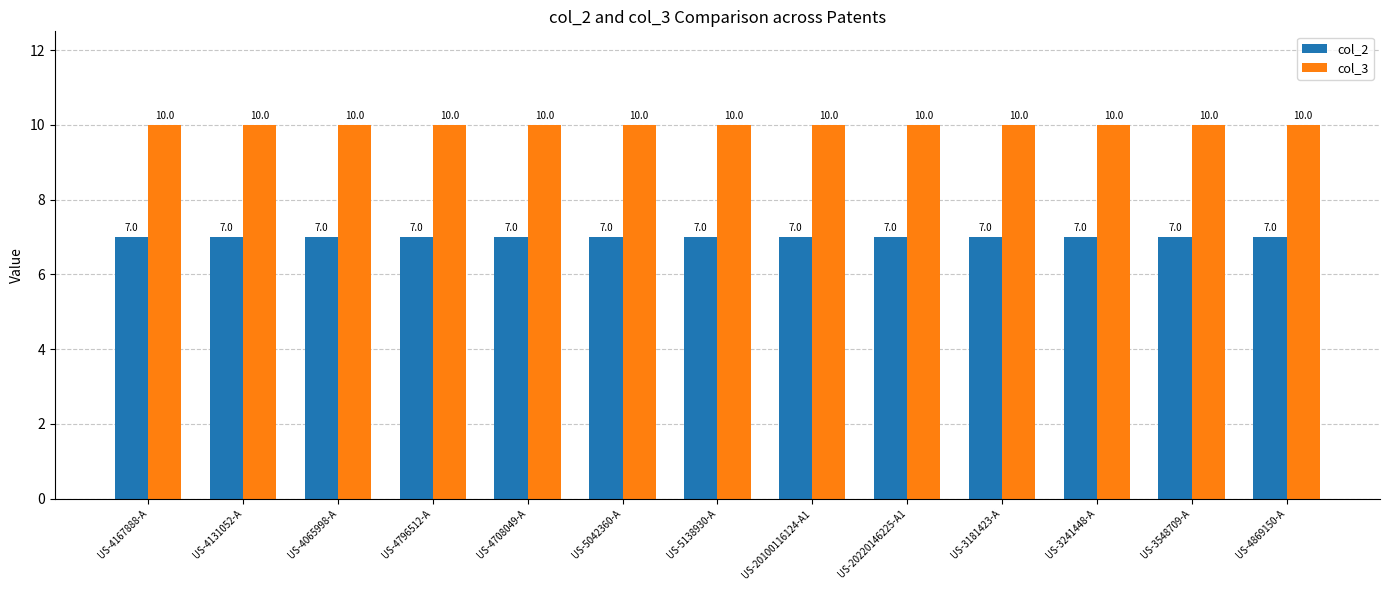

What is the value of the col_2 bar at the 11th from the left?

7